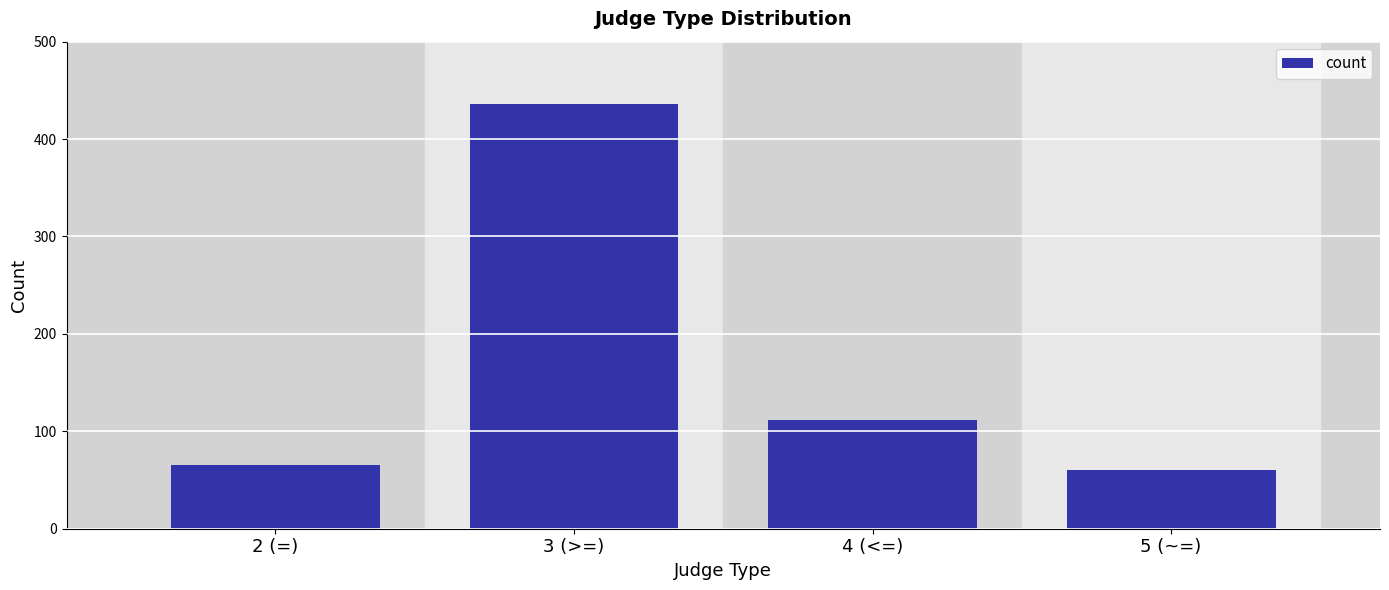

What is the maximum value shown in the chart?

436